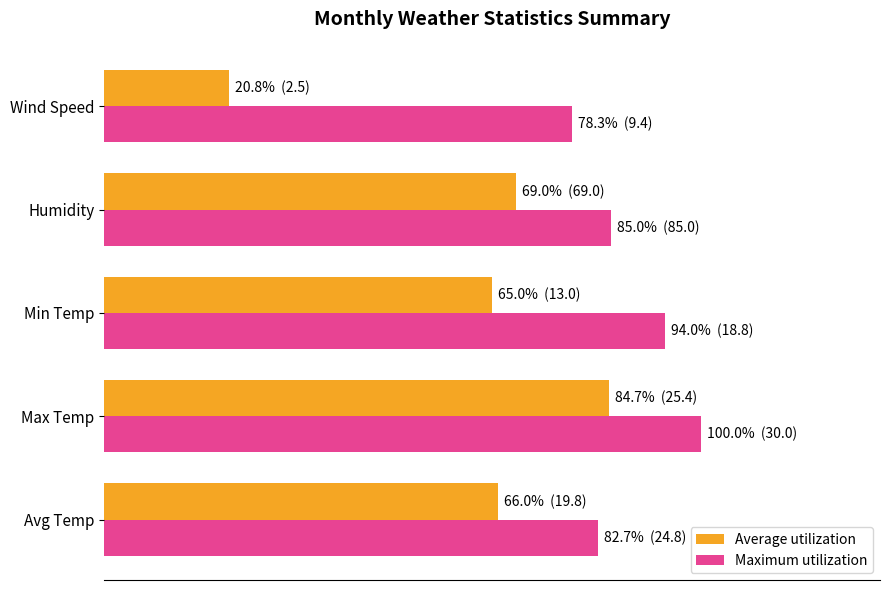

Reading left to right, what are all the values shown in this chart?

Average utilization: 66.0	84.7	65.0	69.0	20.8
Maximum utilization: 82.7	100.0	94.0	85.0	78.3